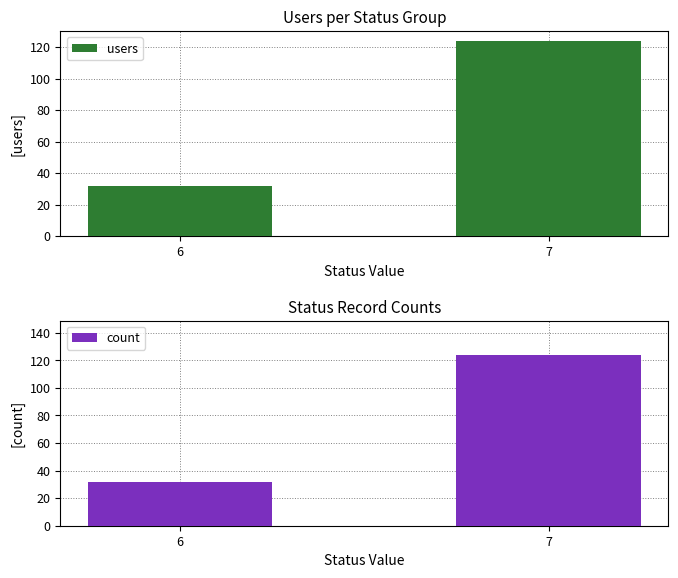

Reading left to right, transcribe all the data shown in this chart.

users: 32	124
count: 32	124